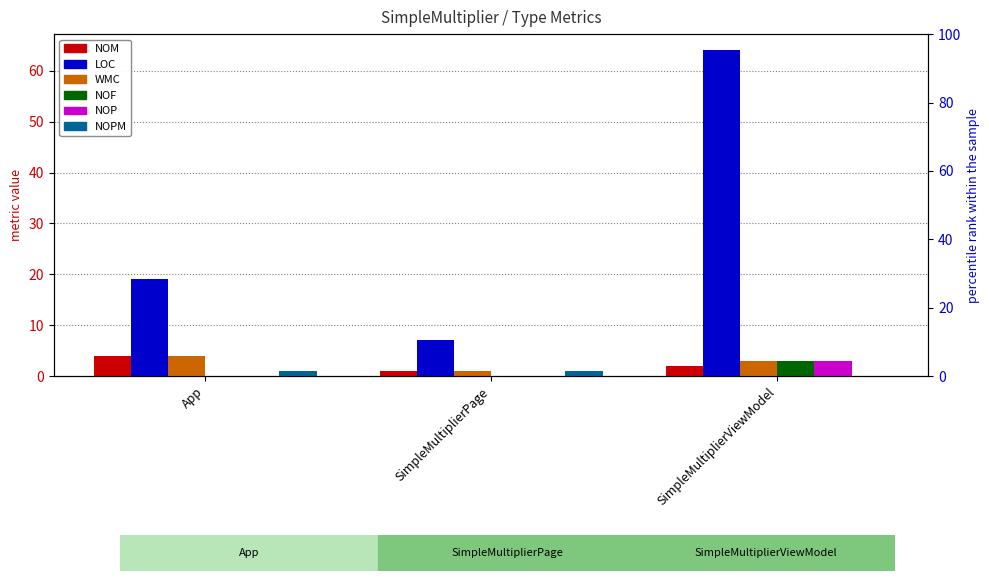

What is the difference between the WMC values at App and SimpleMultiplierViewModel?

1